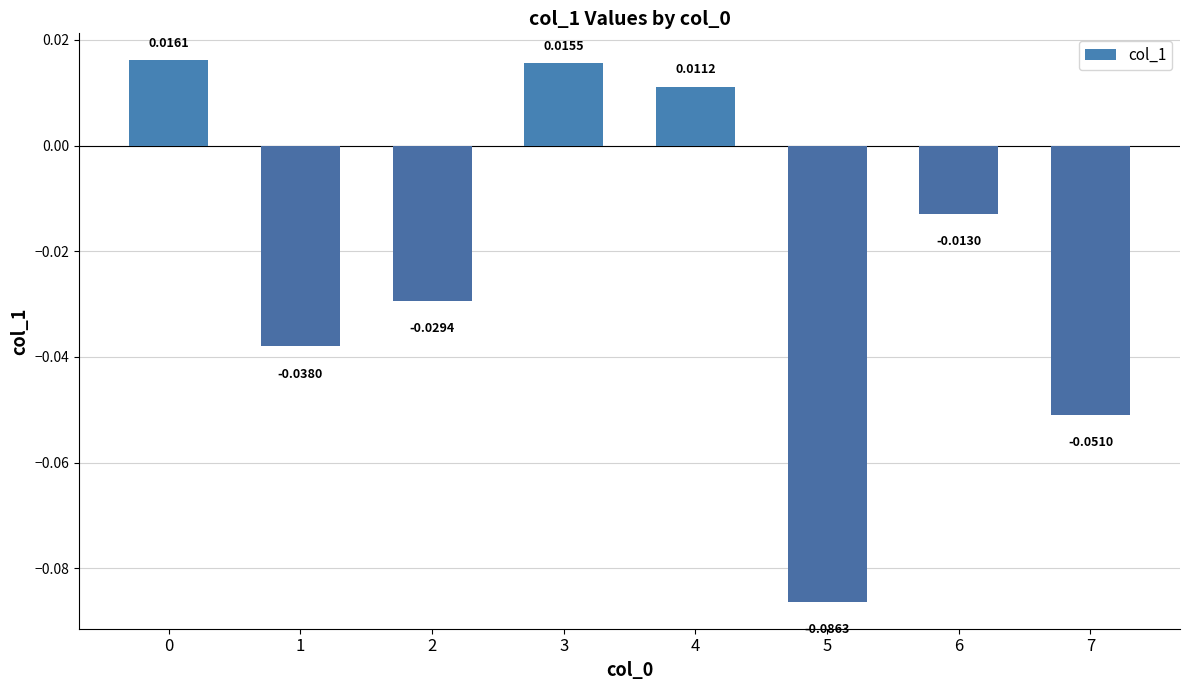

Which has a higher value, 3 or 7?

3